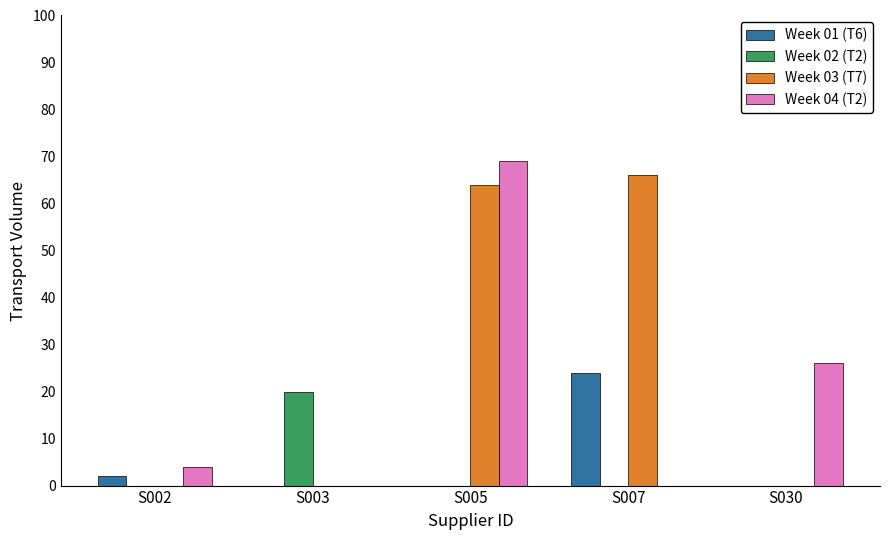

What is the sum of the Week 03 (T7) values at S005 and S007?

130